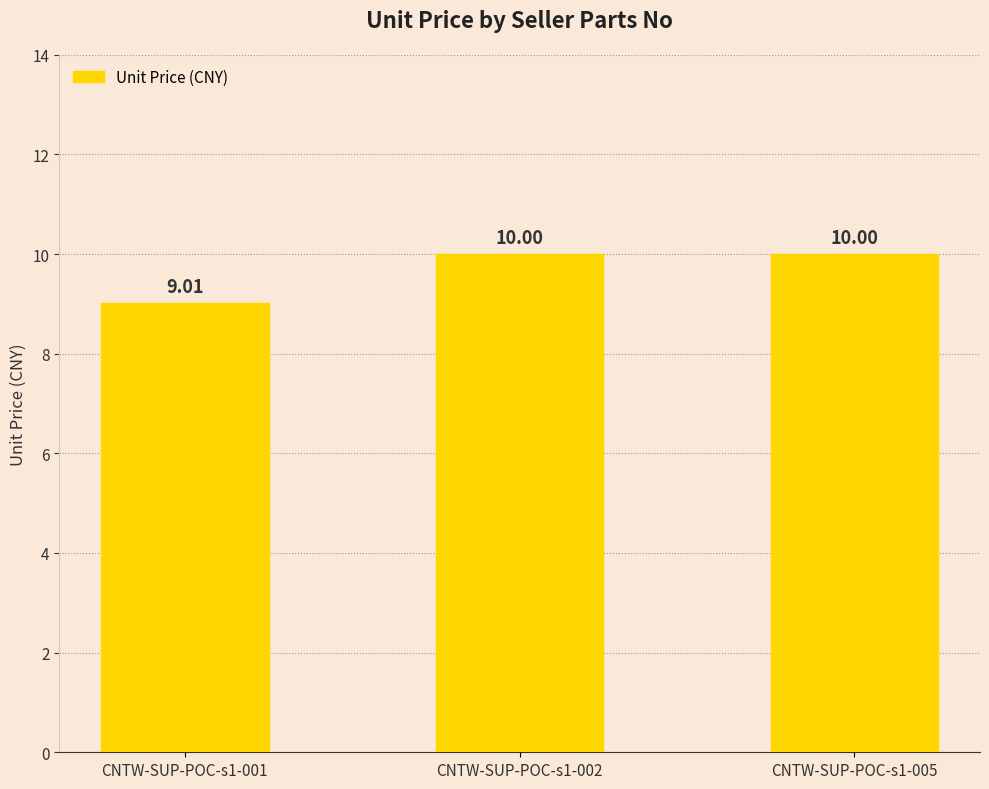

True or false: the data shows 6.2 at CNTW-SUP-POC-s1-001.

False